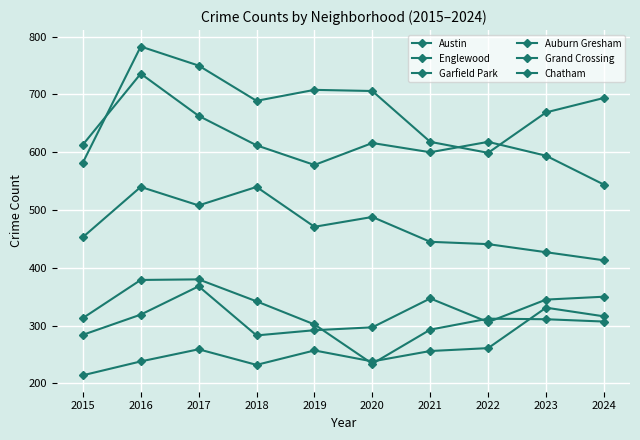

How many values in the Grand Crossing series are below 319?

5